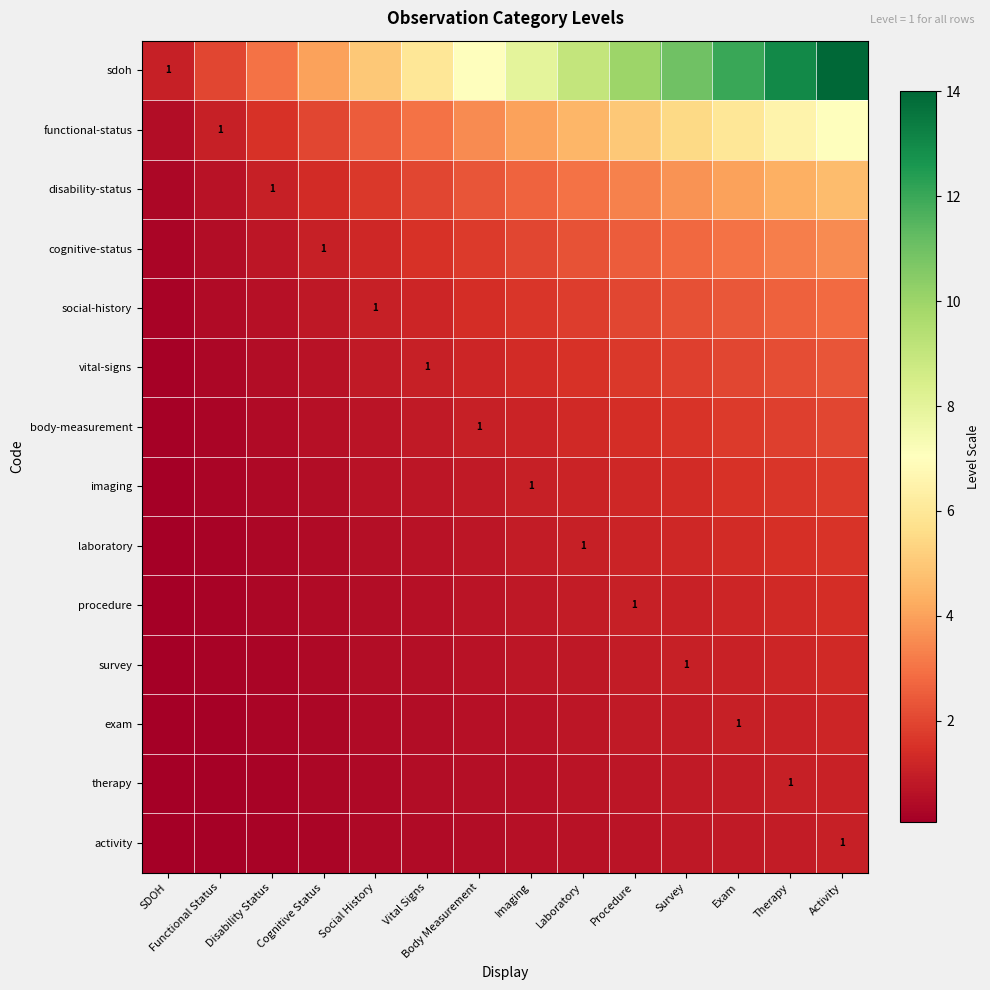

What is the minimum value shown in the chart?

0.1